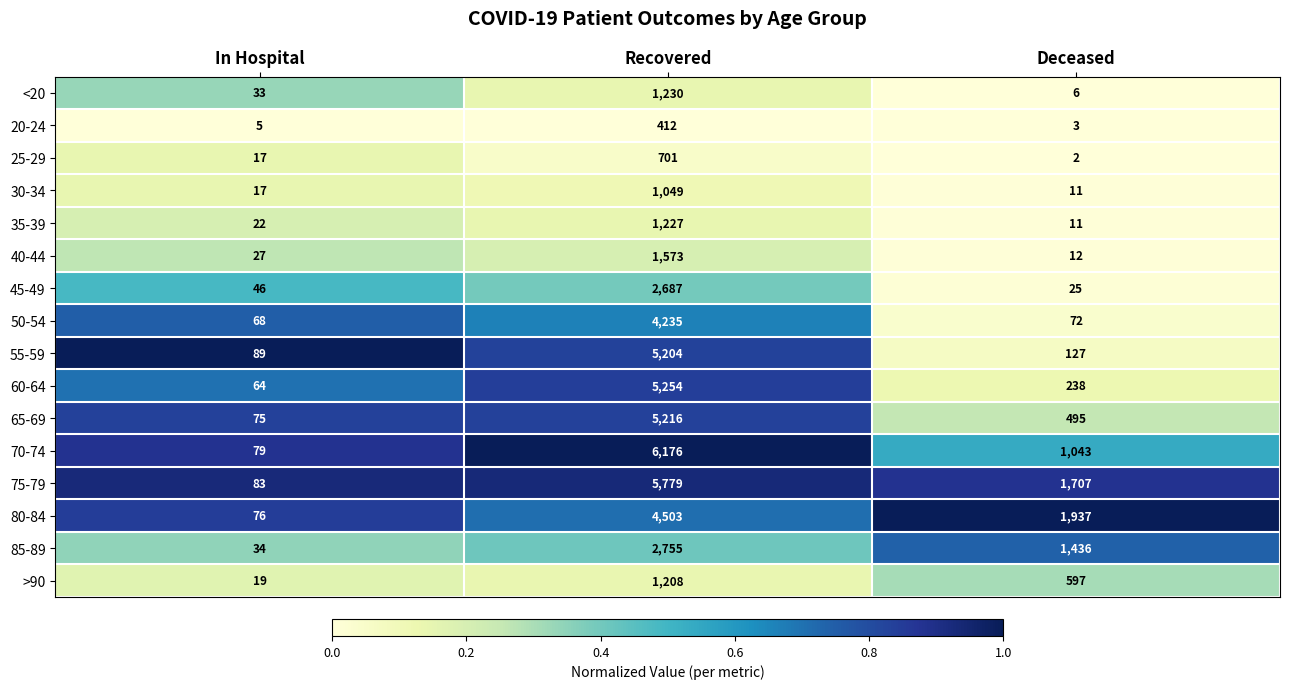

What is the greatest value displayed?

6176